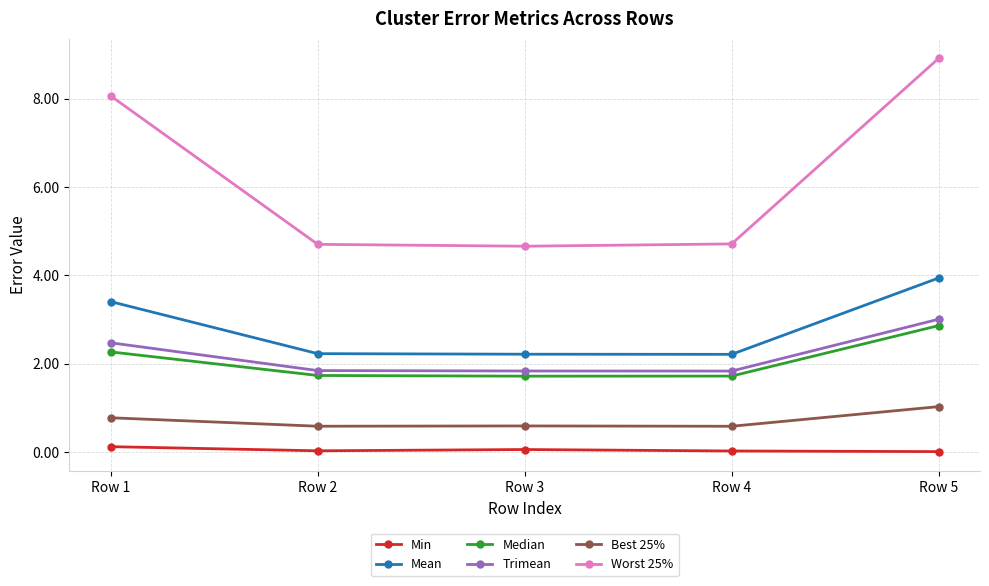

At how many categories does at least one series exceed 1?

5